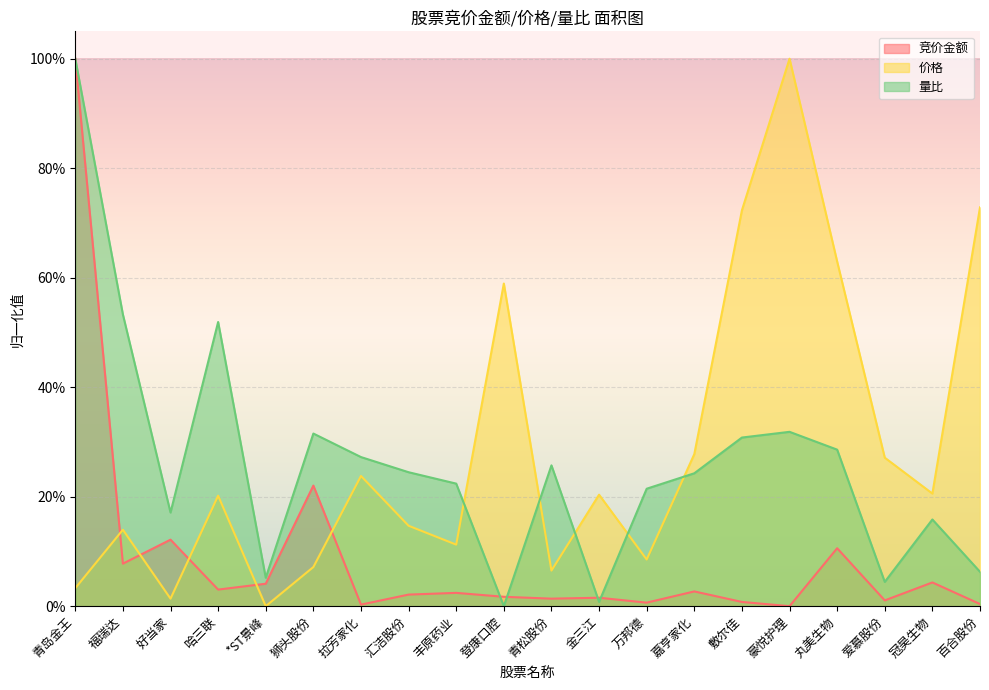

How many values in 竞价金额 are above zero?

19